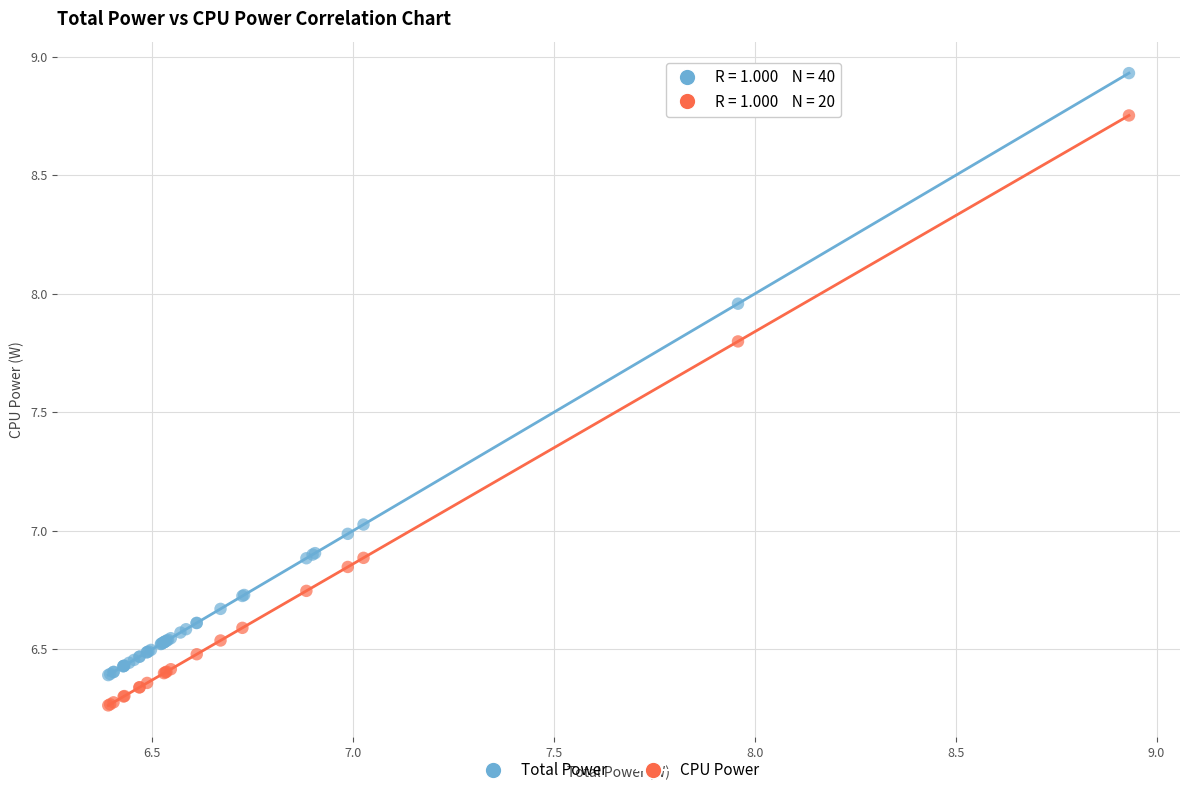

Which series reaches the maximum Y coordinate?

Total Power